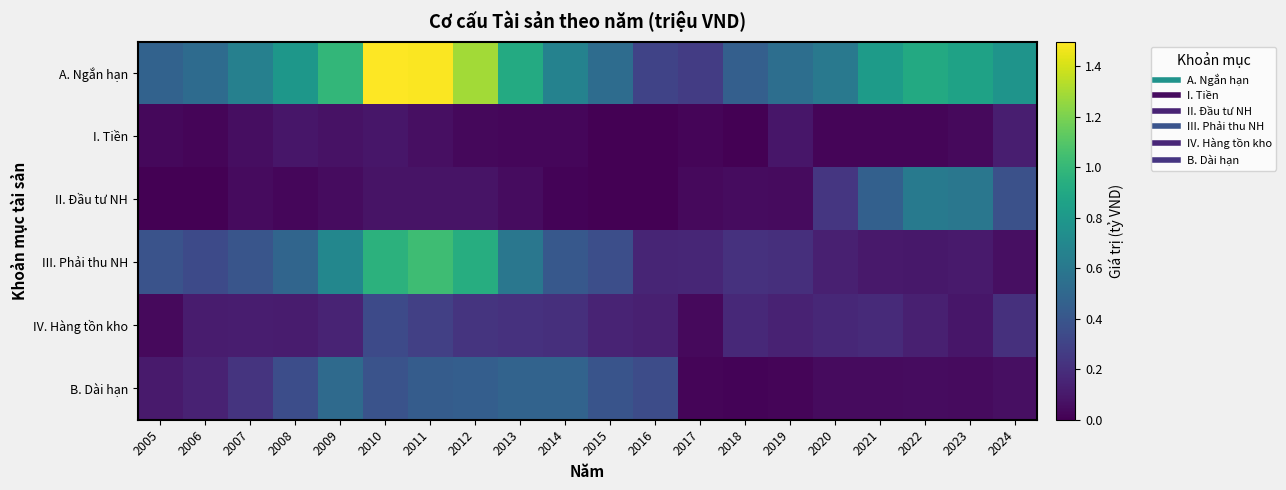

List the series in order of their peak value, highest first.

A. Ngắn hạn, III. Phải thu NH, II. Đầu tư NH, B. Dài hạn, IV. Hàng tồn kho, I. Tiền